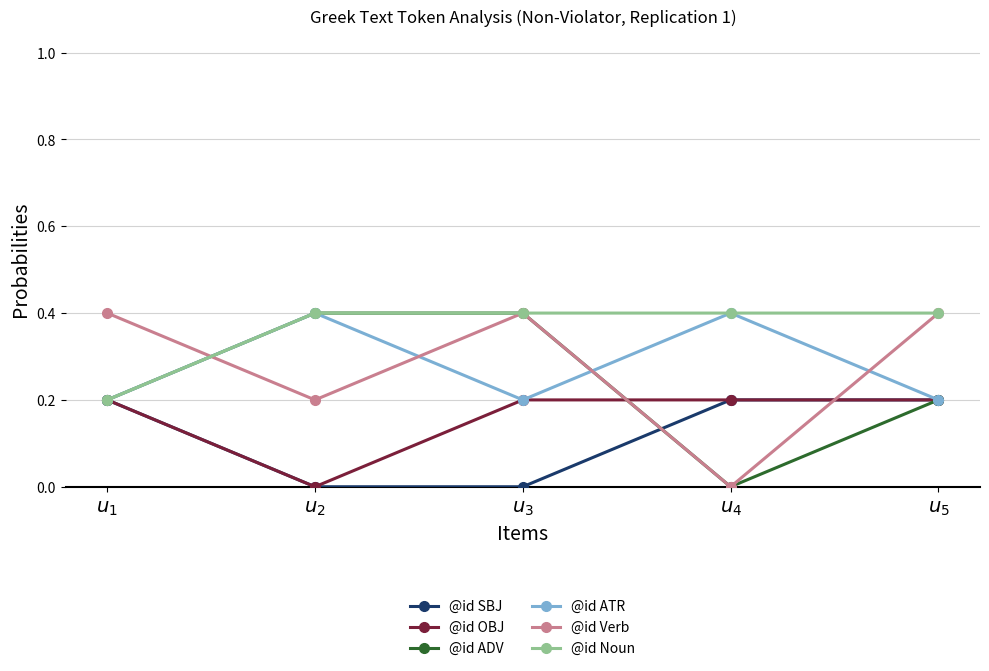

The @id Noun series shows 0.2 at $u_4$. True or false?

False